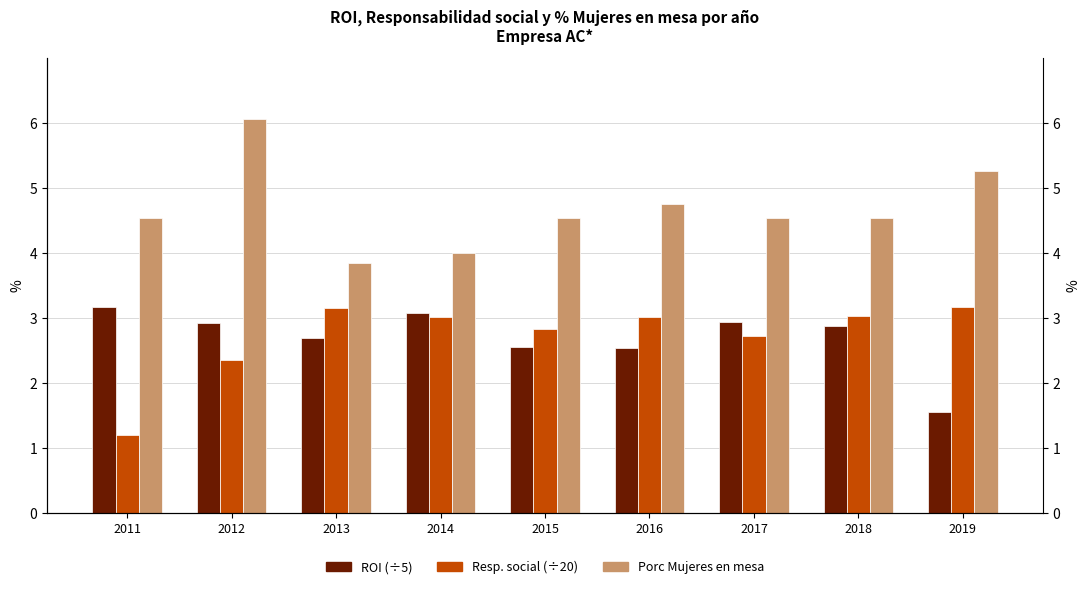

What are all the series names shown in the legend?

ROI, Responsabilidad social, Porc Mujeres en mesa